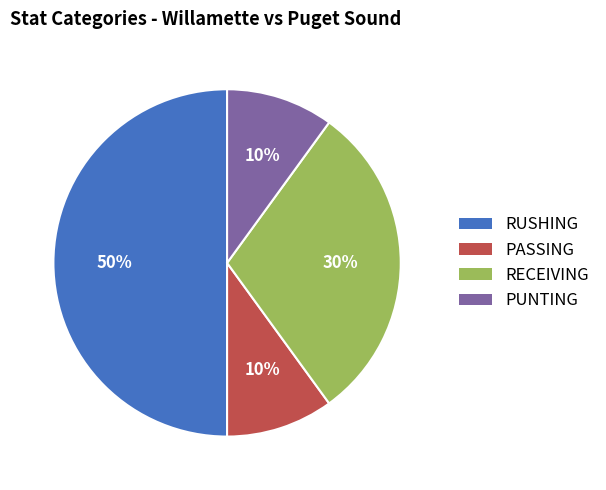

Does RECEIVING represent more than half of the total?

No